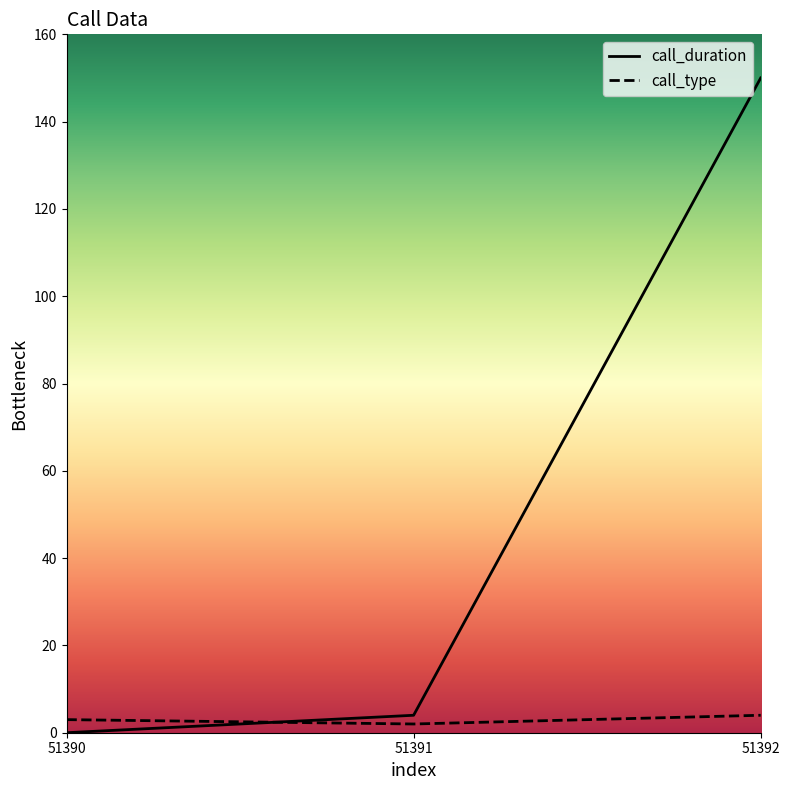

List the series in order of their peak value, highest first.

call_duration, call_type